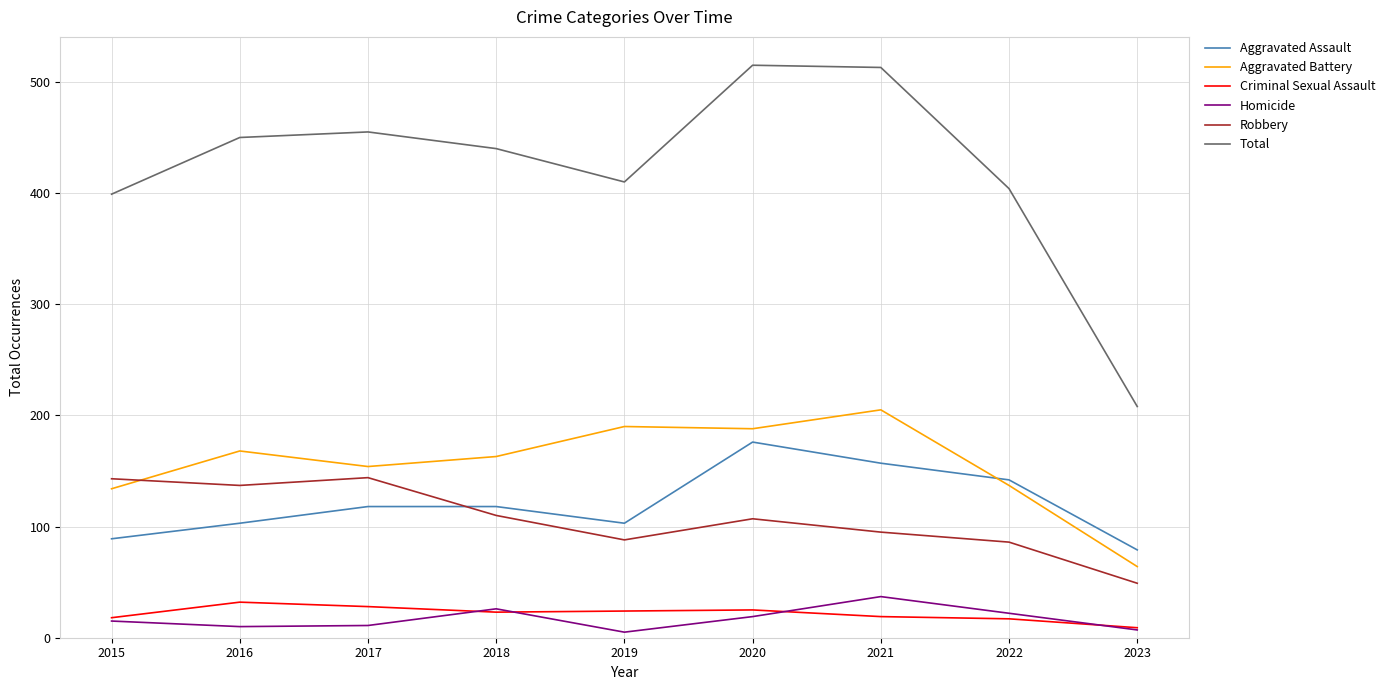

Which series has the largest total across all categories?

Total